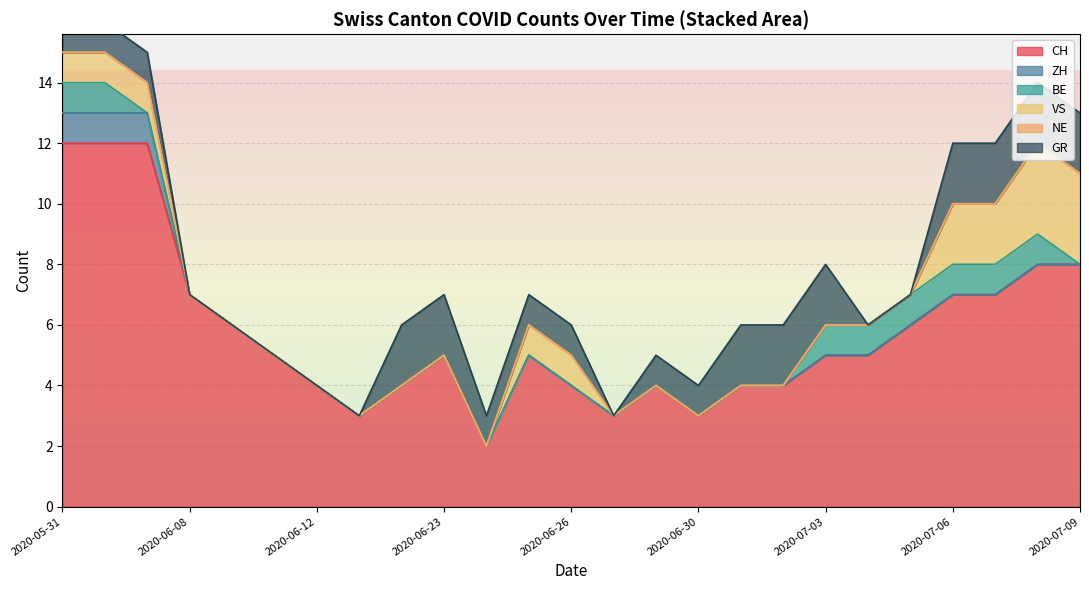

Which series has the widest spread of values?

CH